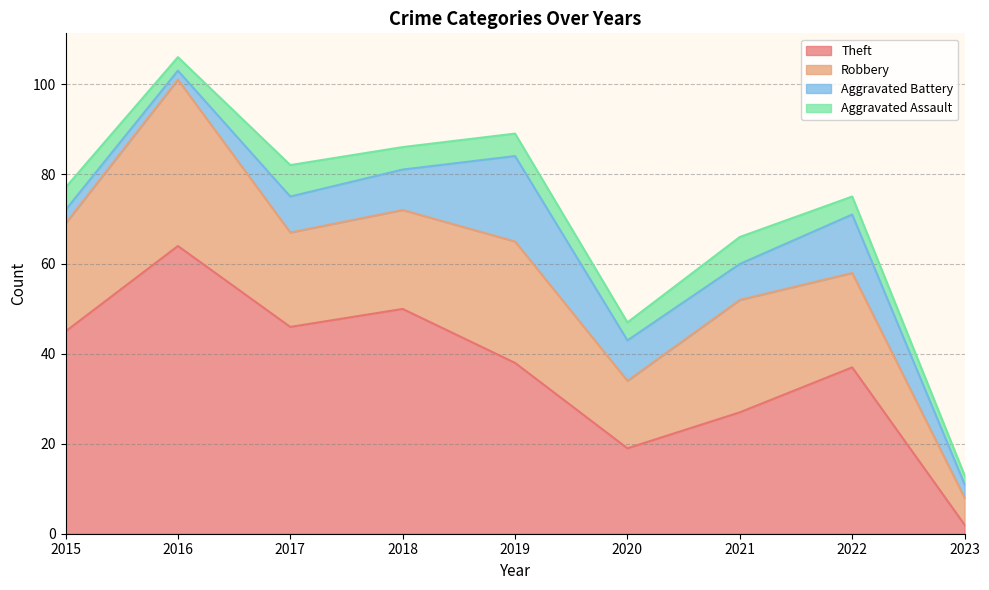

How many lines are shown in the chart?

4